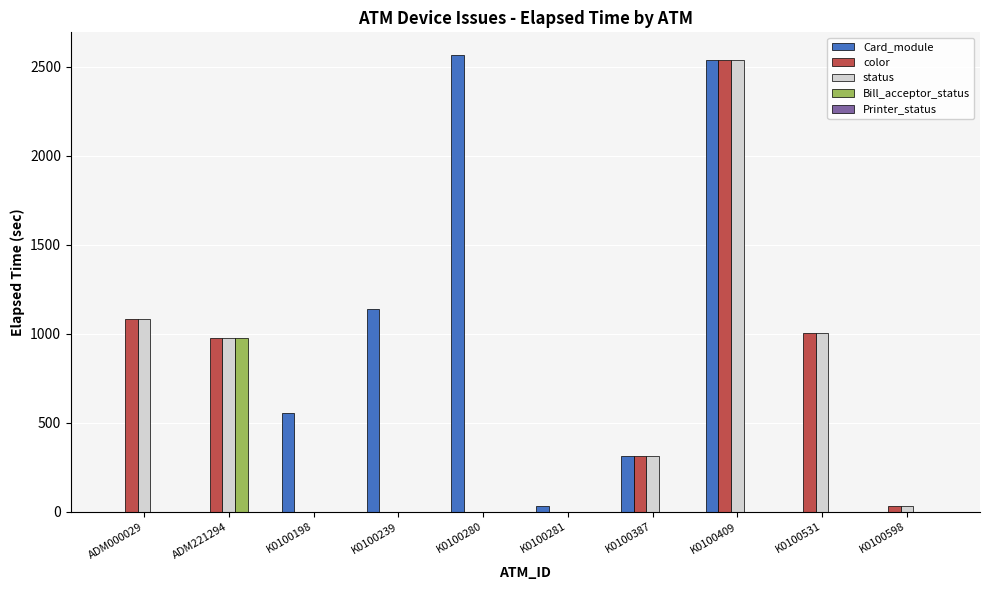

What is the sum of all Card_module values?

7139